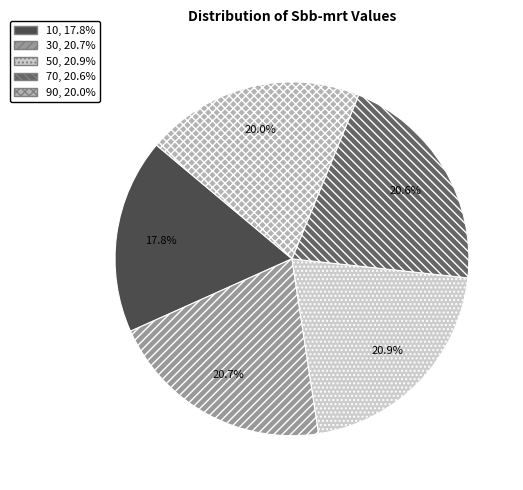

How many slices are in this pie chart?

5